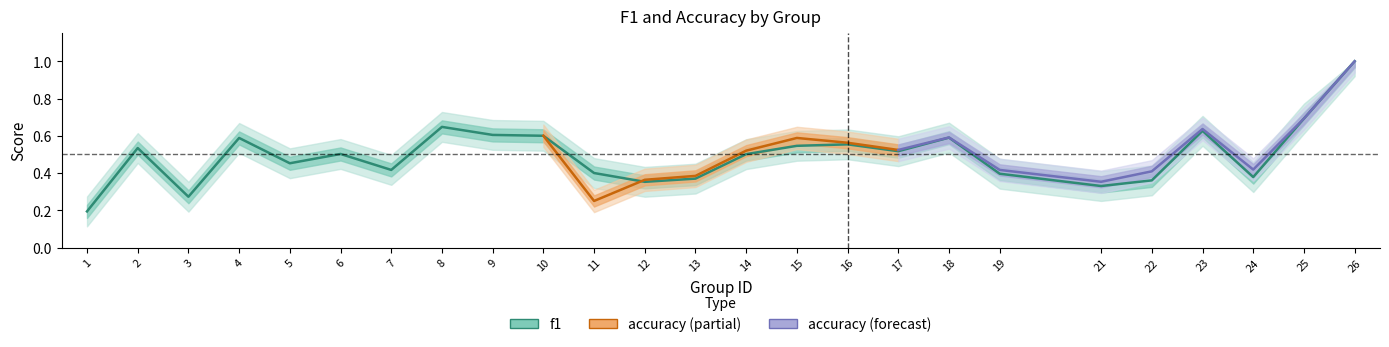

Rank the categories by value from lowest to highest.

1, 3, 21, 12, 22, 13, 24, 19, 11, 7, 5, 14, 6, 17, 2, 15, 16, 4, 18, 10, 9, 23, 8, 25, 26